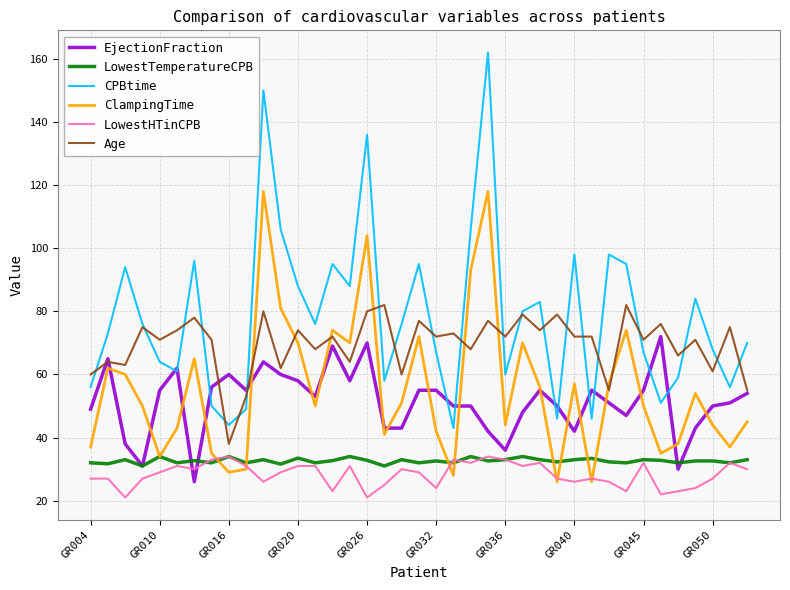

Which series has the largest total across all categories?

CPBtime